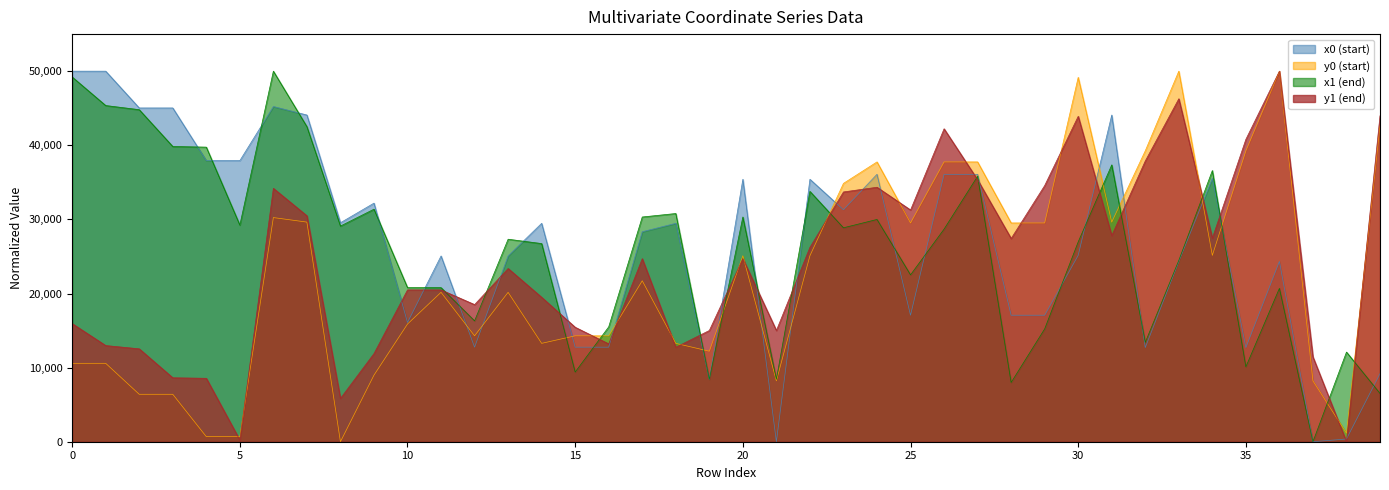

List the series in order of their overall mean, highest first.

x0 (start), x1 (end), y1 (end), y0 (start)